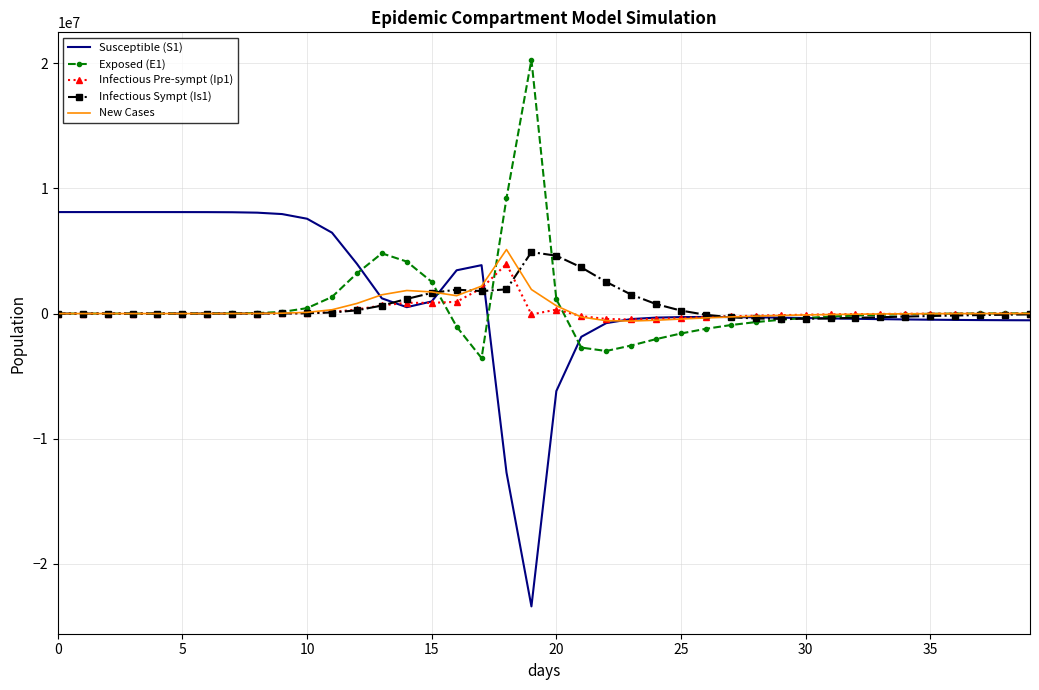

Which series has the widest spread of values?

Susceptible (S1)